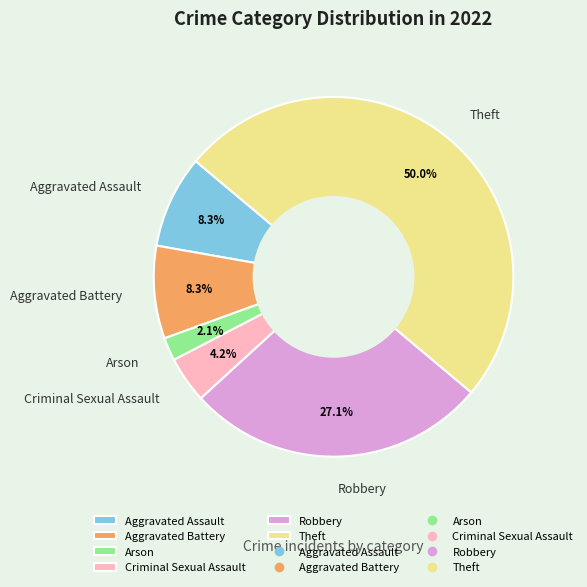

What is the smallest slice in the pie chart?

Arson